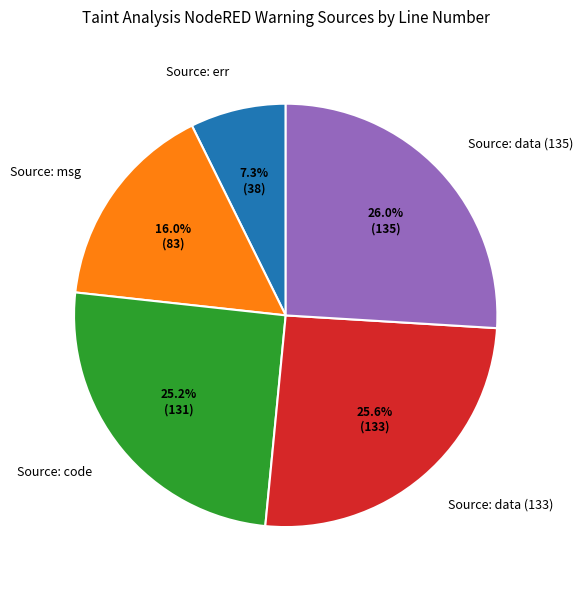

Between Source: msg and Source: data (135), which is larger?

Source: data (135)